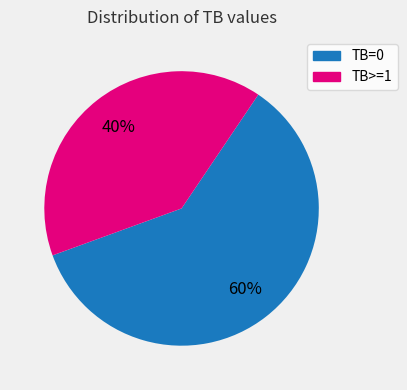

Count the number of slices in the pie.

2